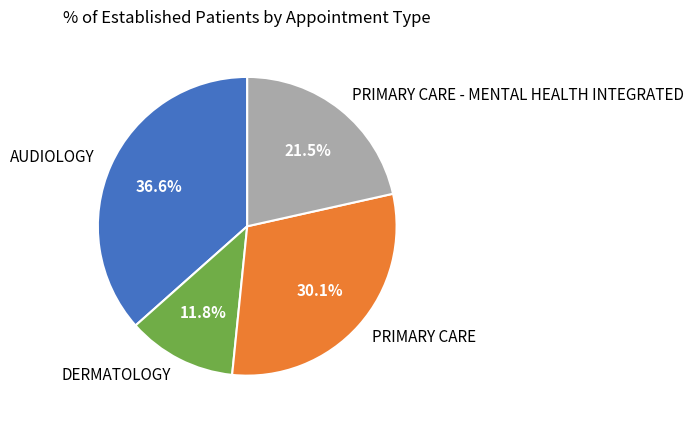

How many slices are in this pie chart?

4